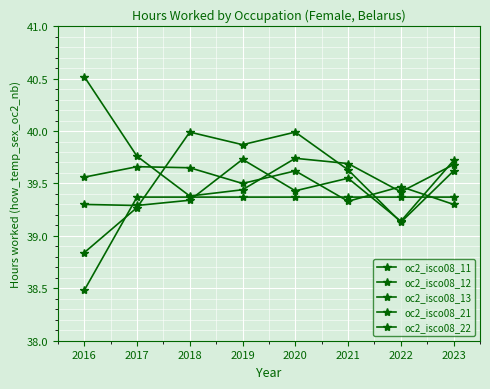

At how many categories does at least one series exceed 40?

1